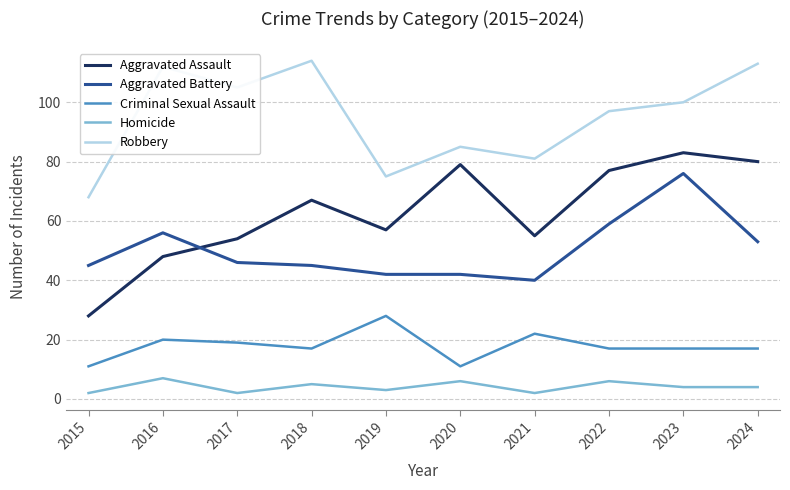

What is the sum of all Homicide values?

41